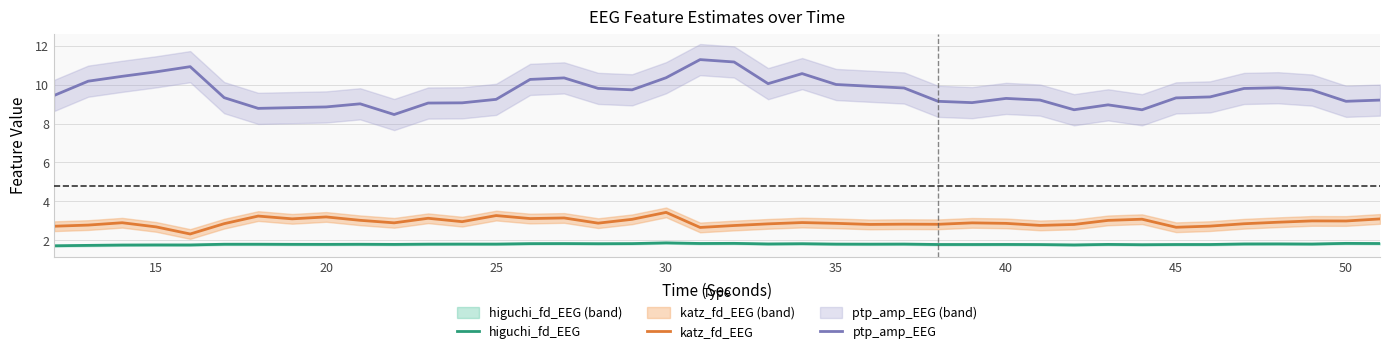

Is the value of higuchi_fd_EEG at 15 greater than the value of katz_fd_EEG at 34?

No